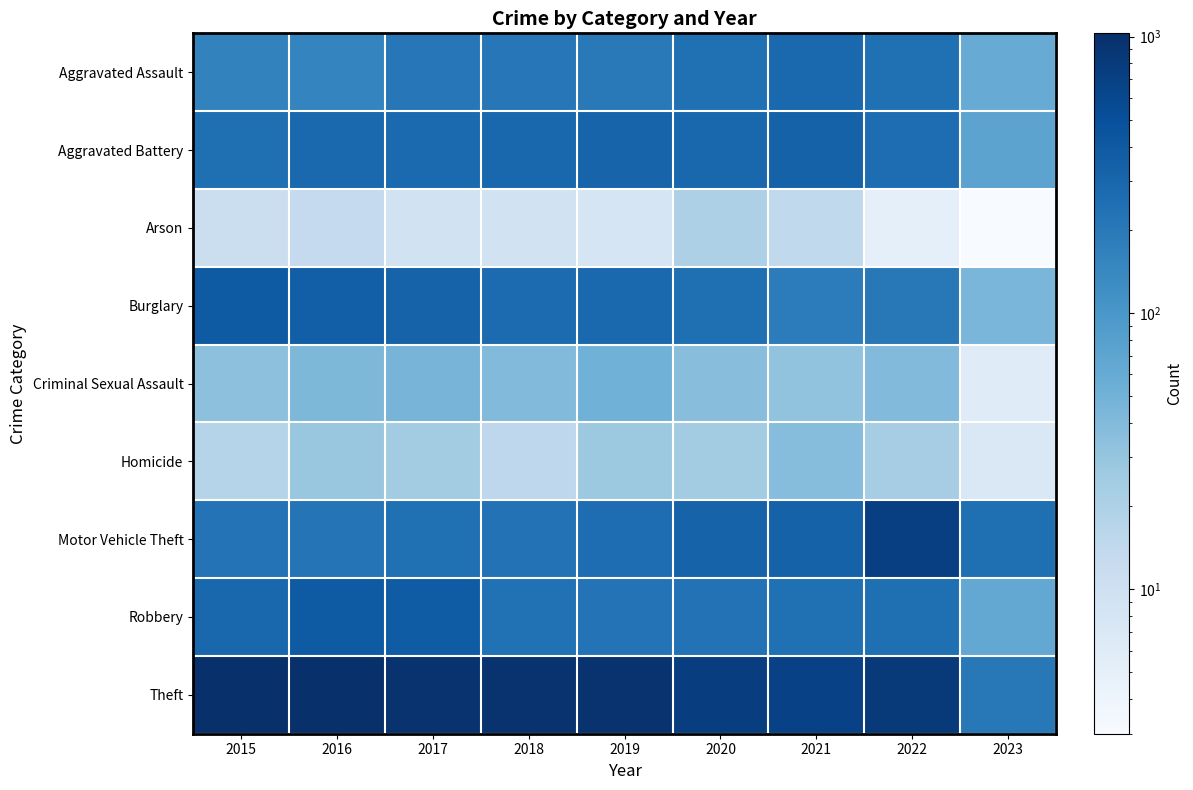

Rank the series by their maximum value, from highest to lowest.

Theft, Motor Vehicle Theft, Robbery, Burglary, Aggravated Battery, Aggravated Assault, Criminal Sexual Assault, Homicide, Arson